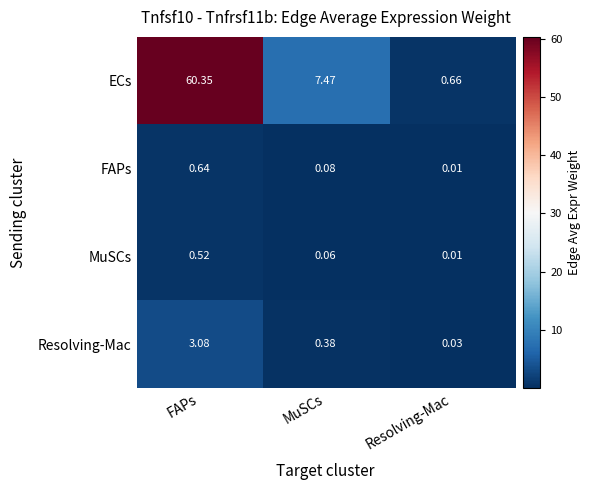

Which series has the widest spread of values?

ECs